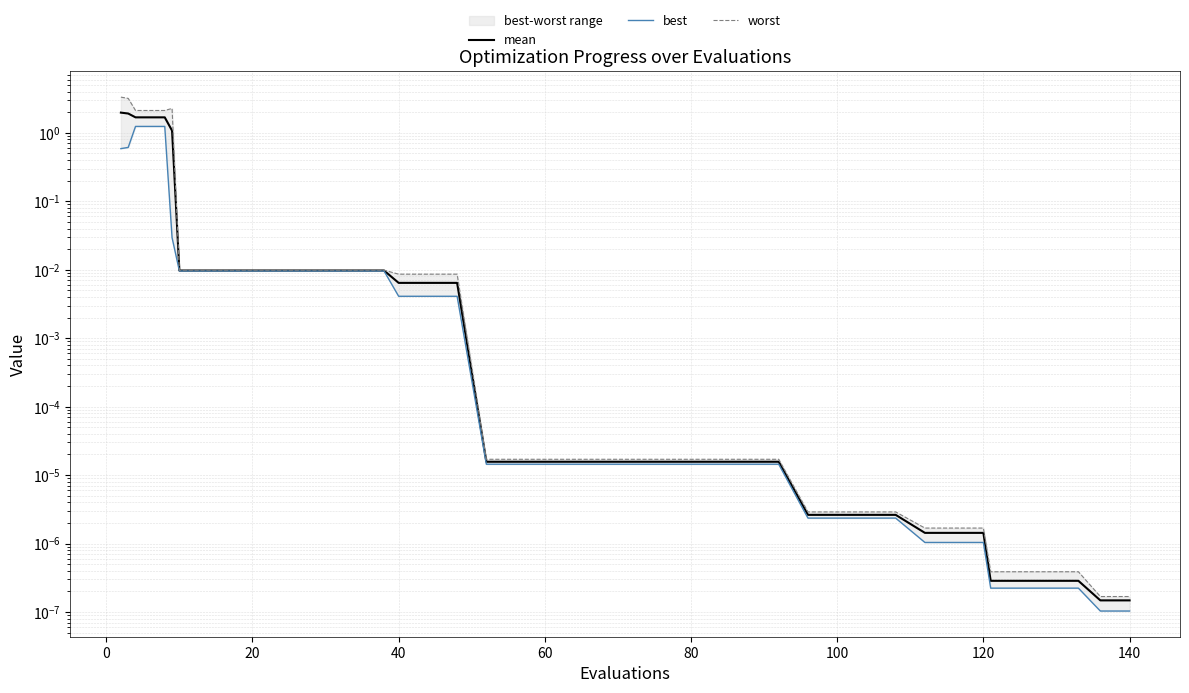

What is the difference between the maximum and minimum values in the best series?

1.2